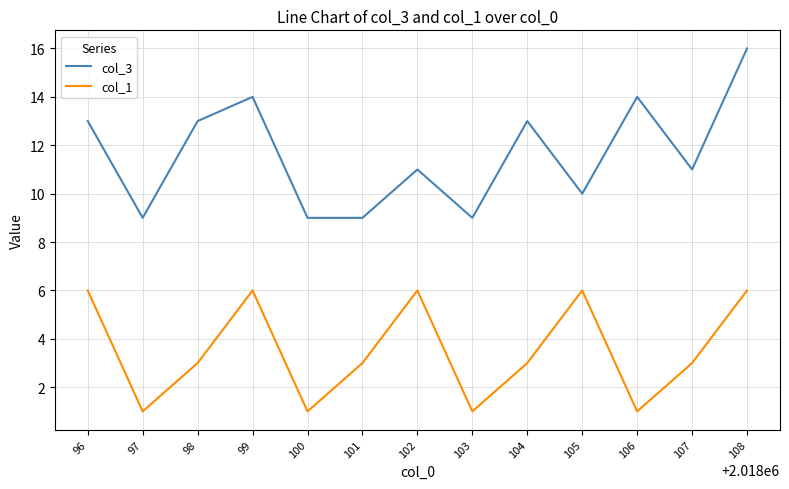

Count the col_1 values in the range 1 to 6.

13